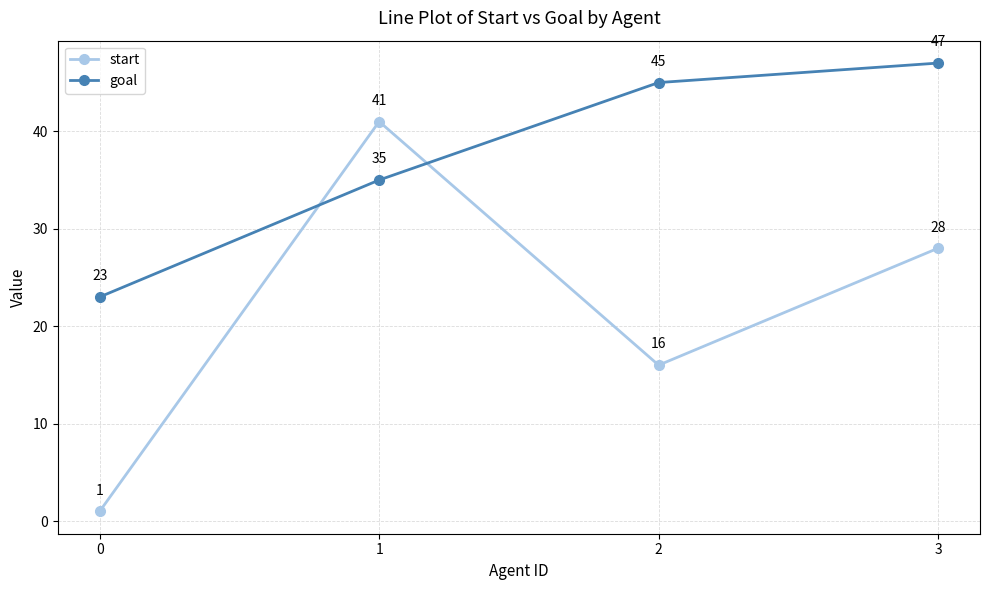

How many values in the goal series are below 45?

2